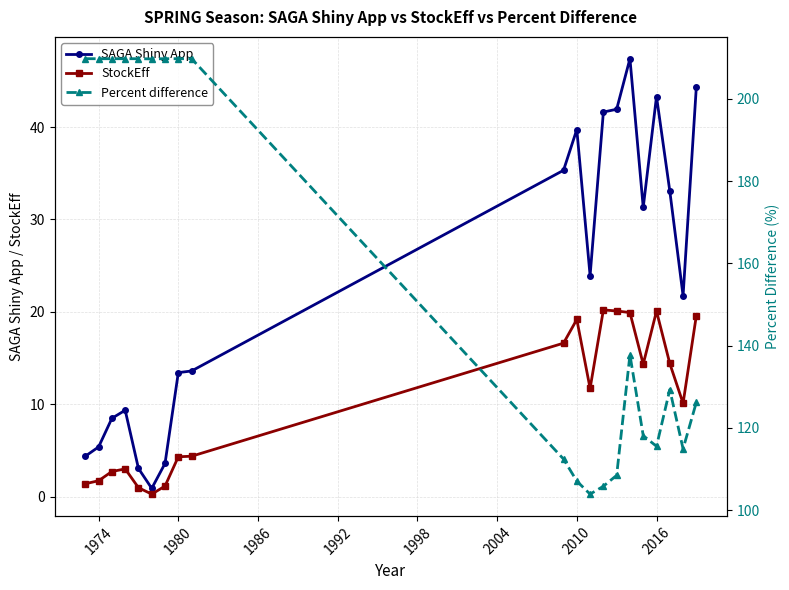

The StockEff series shows 33.1 at 2010. True or false?

False